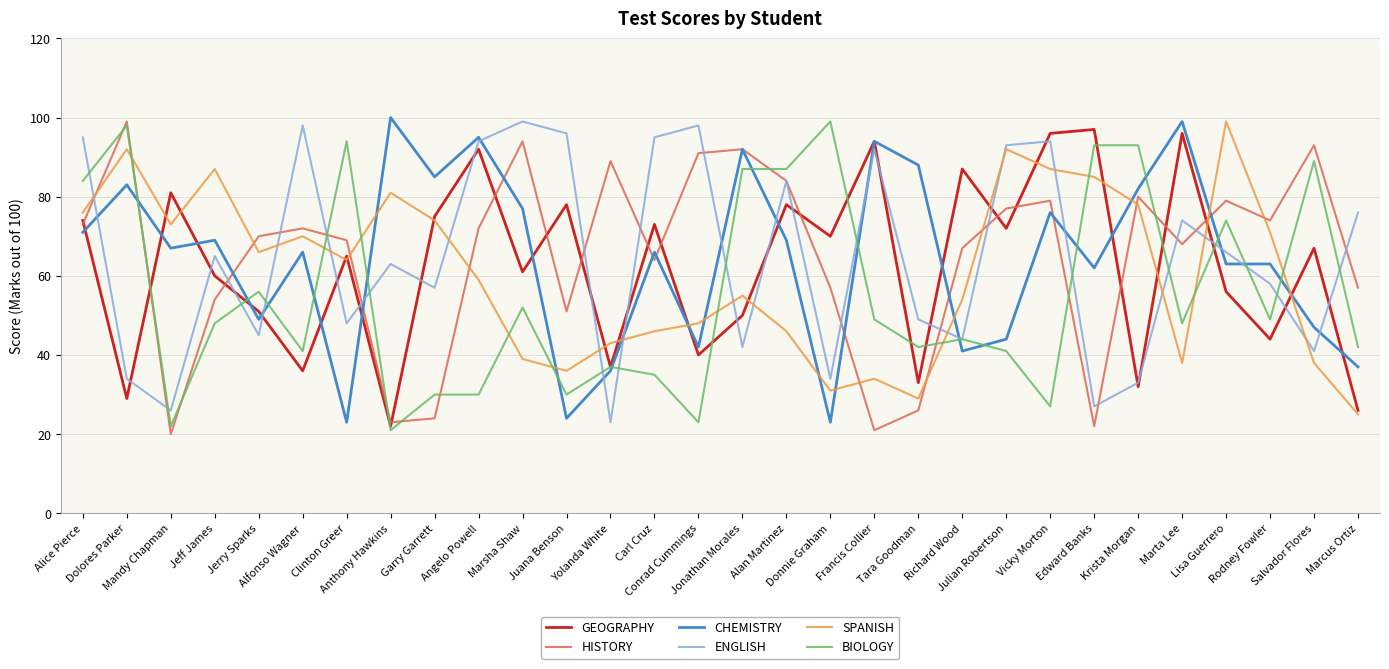

How many lines are shown in the chart?

6